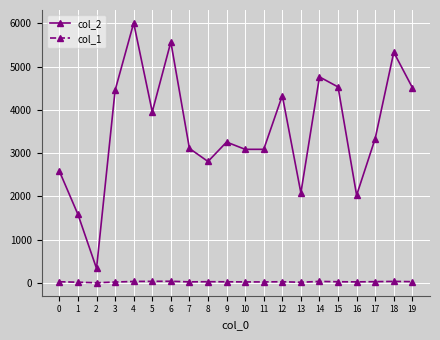

What are all the series names shown in the legend?

col_2, col_1